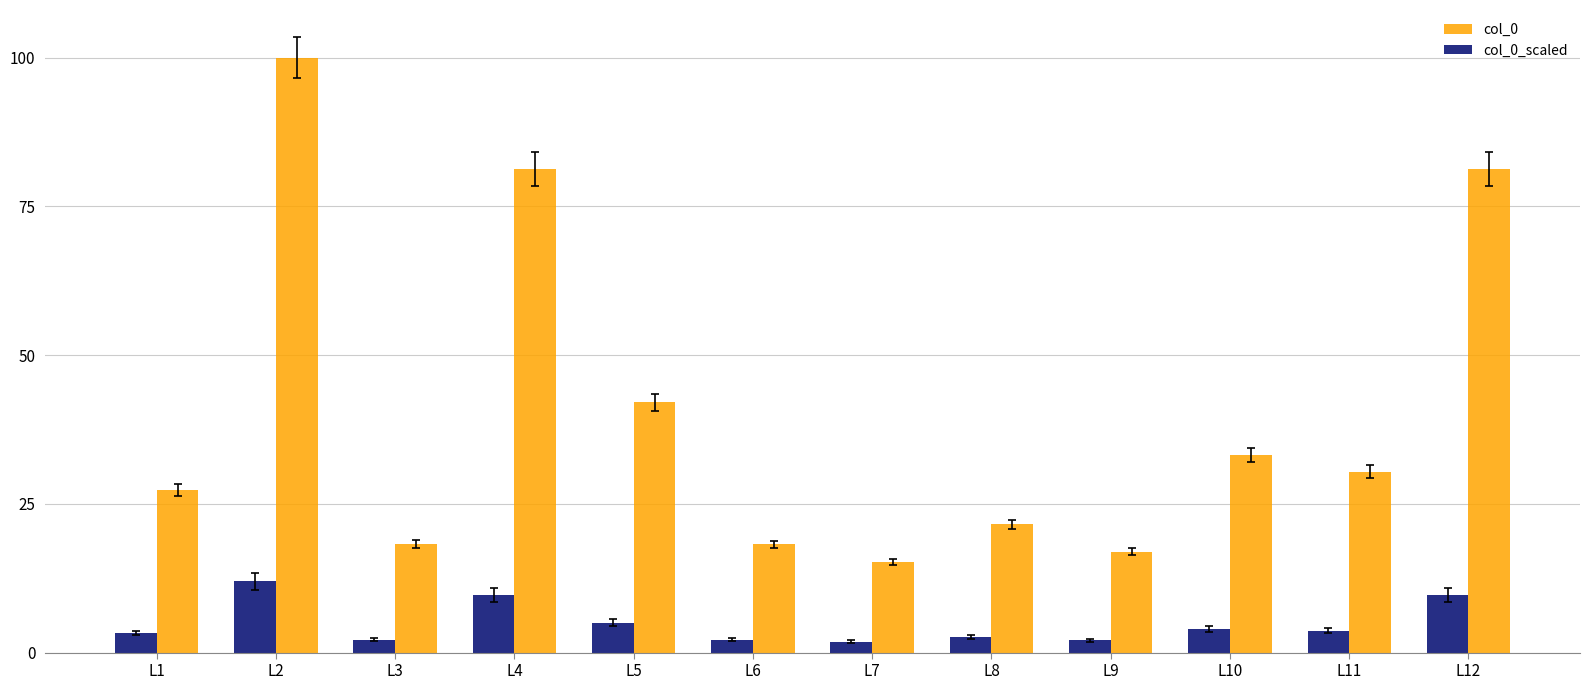

What is the value of the col_0_scaled bar at the 2nd from the left?

12.0